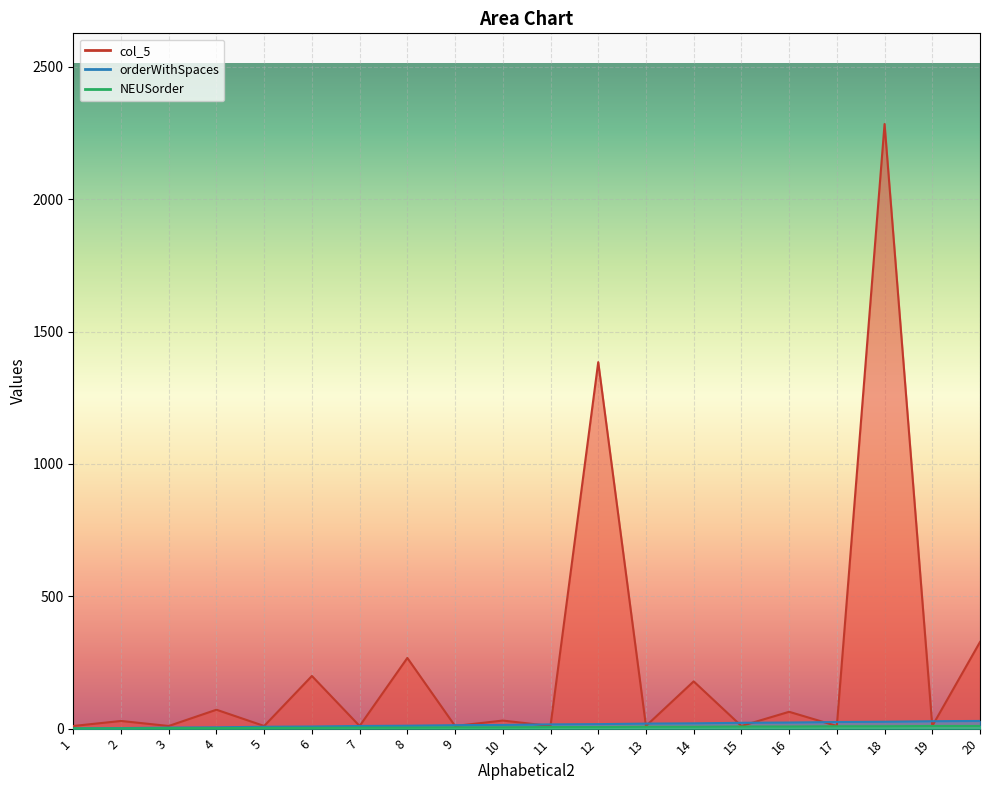

How many data points in NEUSorder are less than 6?

10